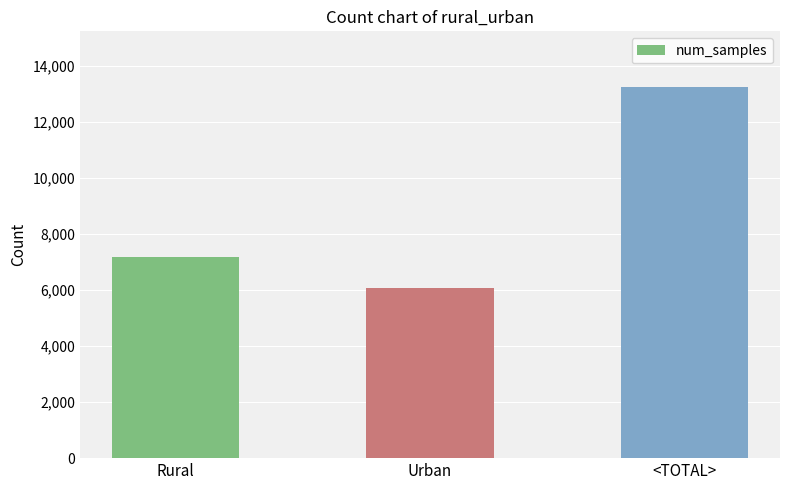

What is the smallest value displayed?

6075